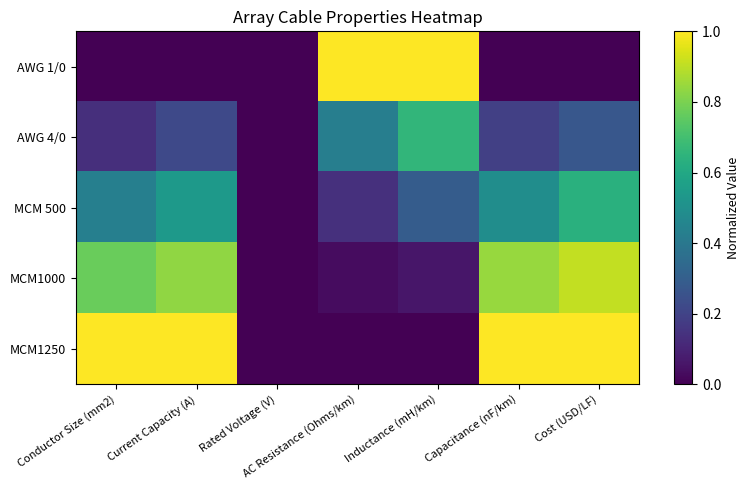

Reading right to left, extract all data points from this chart.

AWG 1/0: Cost (USD/LF)=0.0	Capacitance (nF/km)=0.0	Inductance (mH/km)=1.0	AC Resistance (Ohms/km)=1.0	Rated Voltage (V)=0.0	Current Capacity (A)=0.0	Conductor Size (mm2)=0.0
AWG 4/0: Cost (USD/LF)=0.3	Capacitance (nF/km)=0.2	Inductance (mH/km)=0.7	AC Resistance (Ohms/km)=0.4	Rated Voltage (V)=0.0	Current Capacity (A)=0.2	Conductor Size (mm2)=0.1
MCM 500: Cost (USD/LF)=0.6	Capacitance (nF/km)=0.5	Inductance (mH/km)=0.3	AC Resistance (Ohms/km)=0.1	Rated Voltage (V)=0.0	Current Capacity (A)=0.5	Conductor Size (mm2)=0.4
MCM1000: Cost (USD/LF)=0.9	Capacitance (nF/km)=0.8	Inductance (mH/km)=0.1	AC Resistance (Ohms/km)=0.0	Rated Voltage (V)=0.0	Current Capacity (A)=0.8	Conductor Size (mm2)=0.8
MCM1250: Cost (USD/LF)=1.0	Capacitance (nF/km)=1.0	Inductance (mH/km)=0.0	AC Resistance (Ohms/km)=0.0	Rated Voltage (V)=0.0	Current Capacity (A)=1.0	Conductor Size (mm2)=1.0